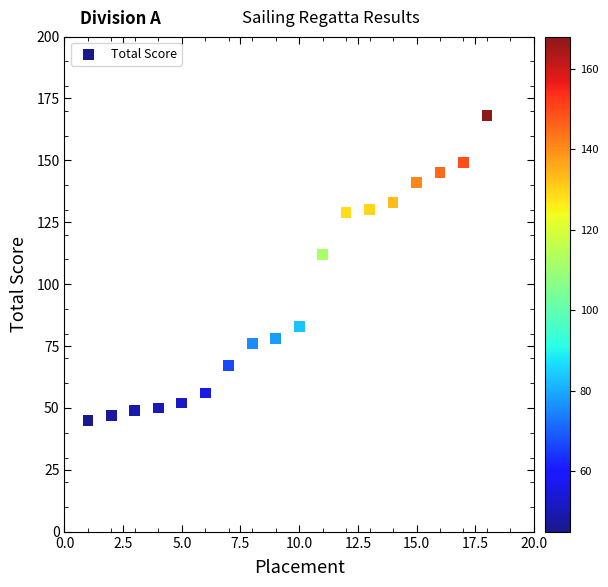

What is the range of Y values (max minus min)?

123